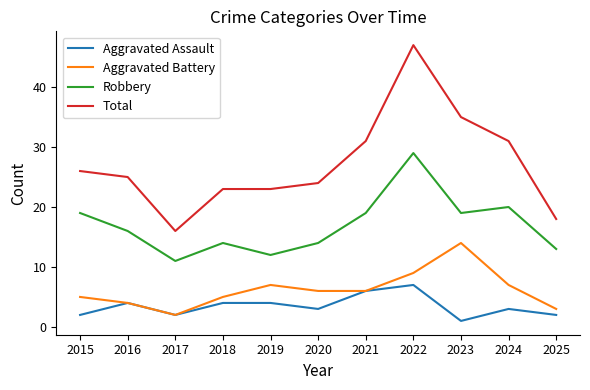

What value does the Aggravated Assault series have at 2021?

6